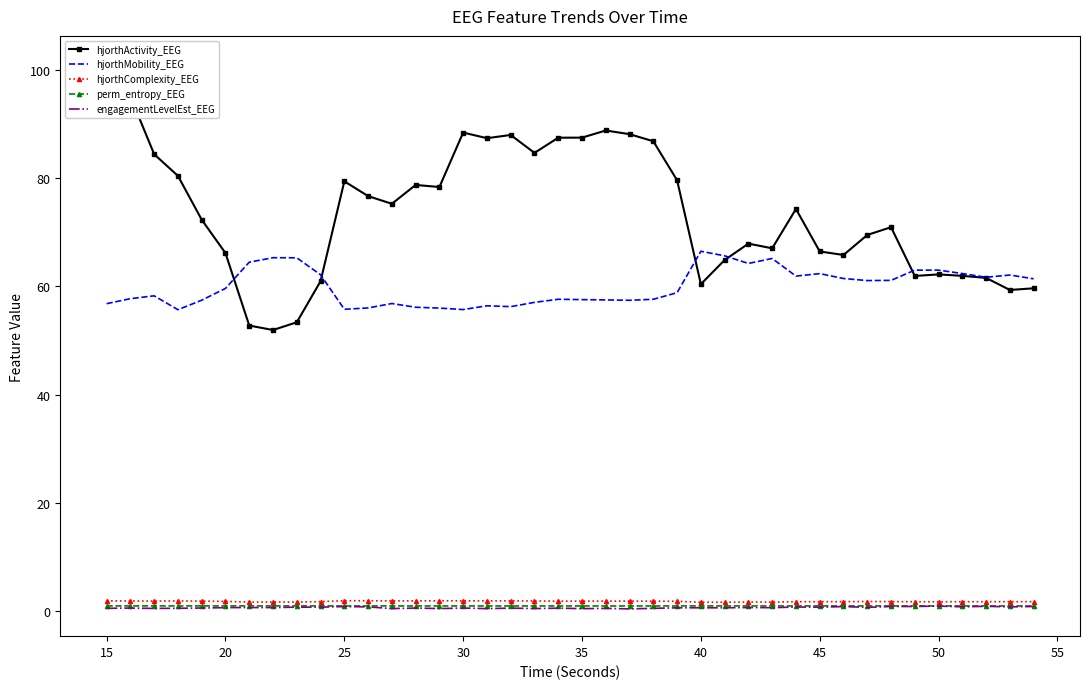

What is the highest value of the hjorthMobility_EEG series?

66.5